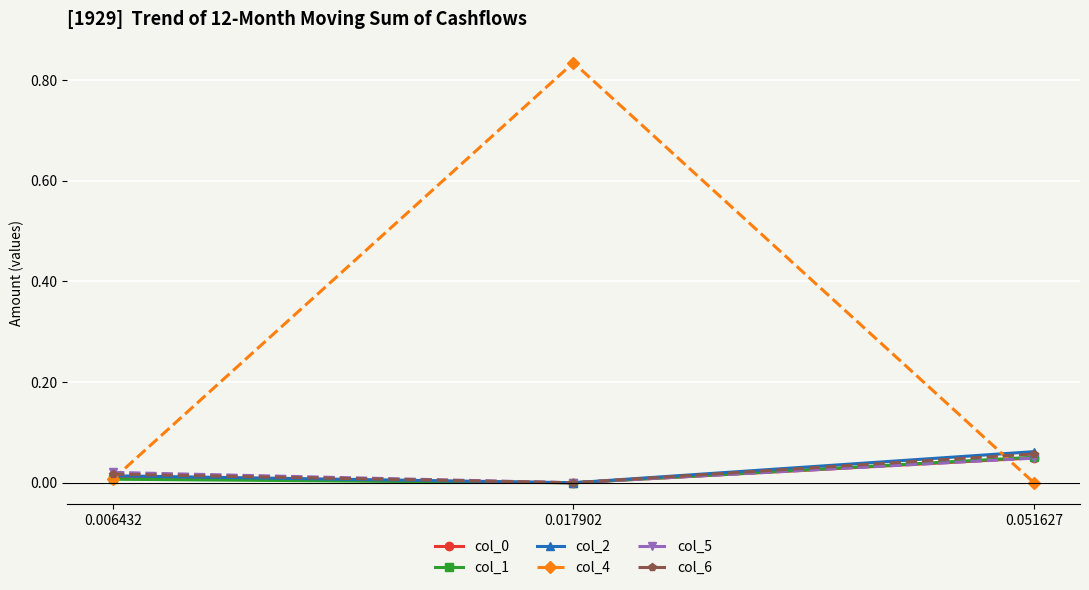

Is it true that col_6 equals 0.0 at 0.051627?

False